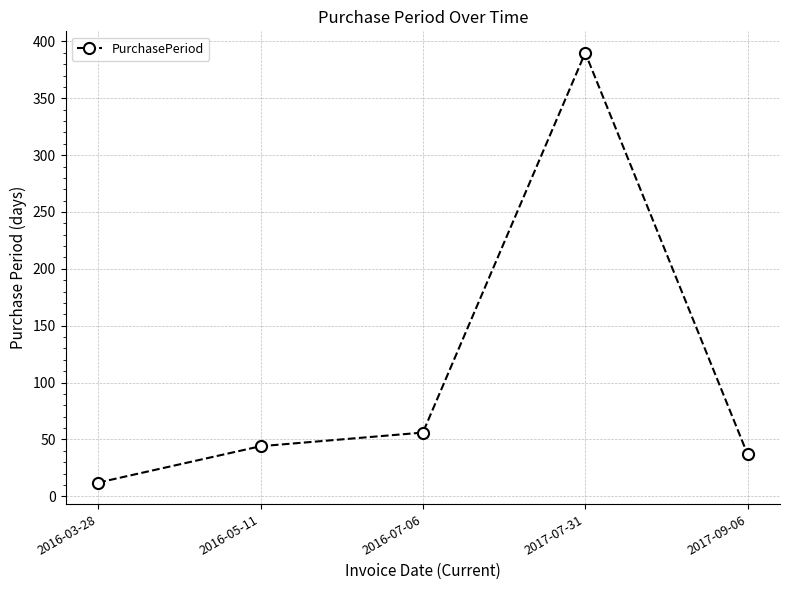

Reading right to left, list all the values displayed in this chart.

2017-09-06=37	2017-07-31=390	2016-07-06=56	2016-05-11=44	2016-03-28=12